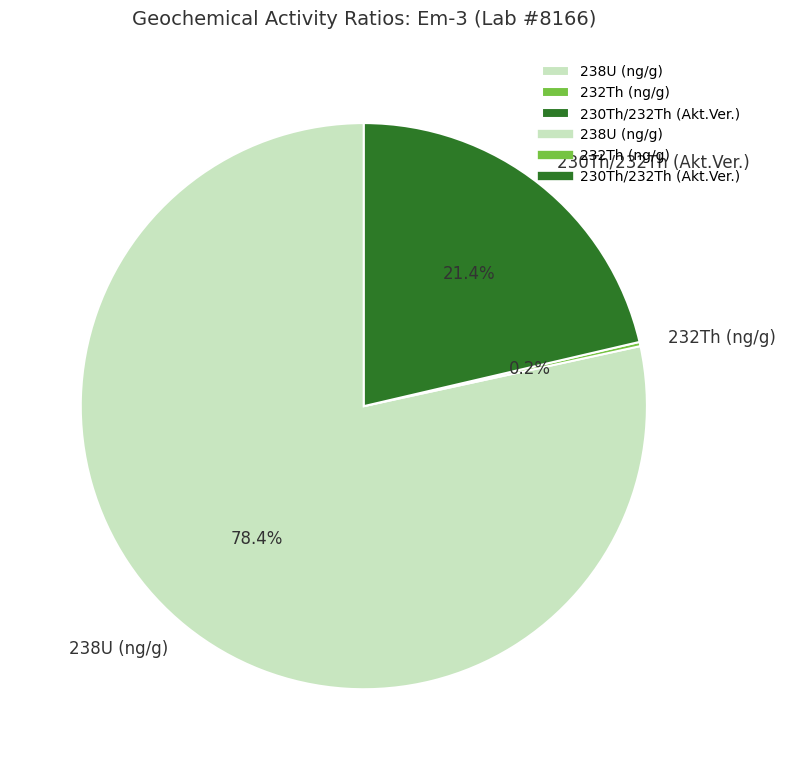

Which slice is the largest?

238U (ng/g)